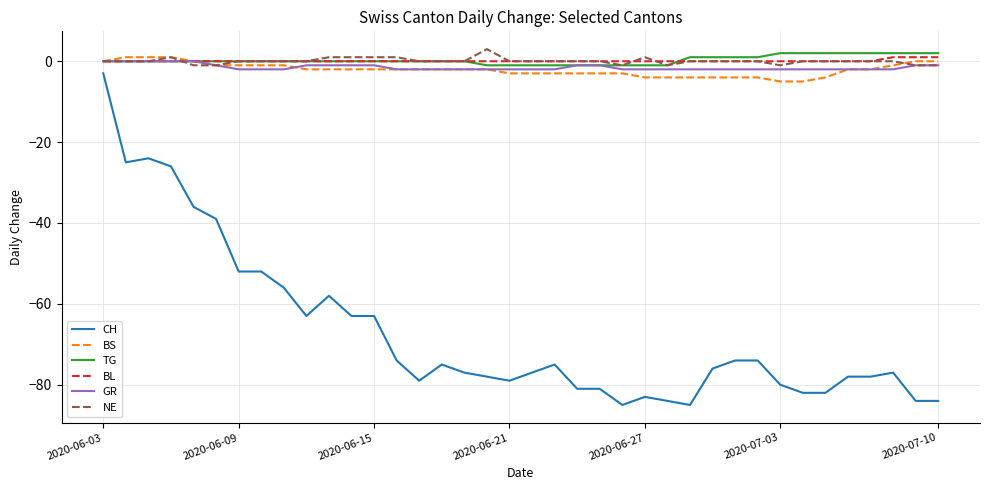

What is the minimum value for BS?

-5